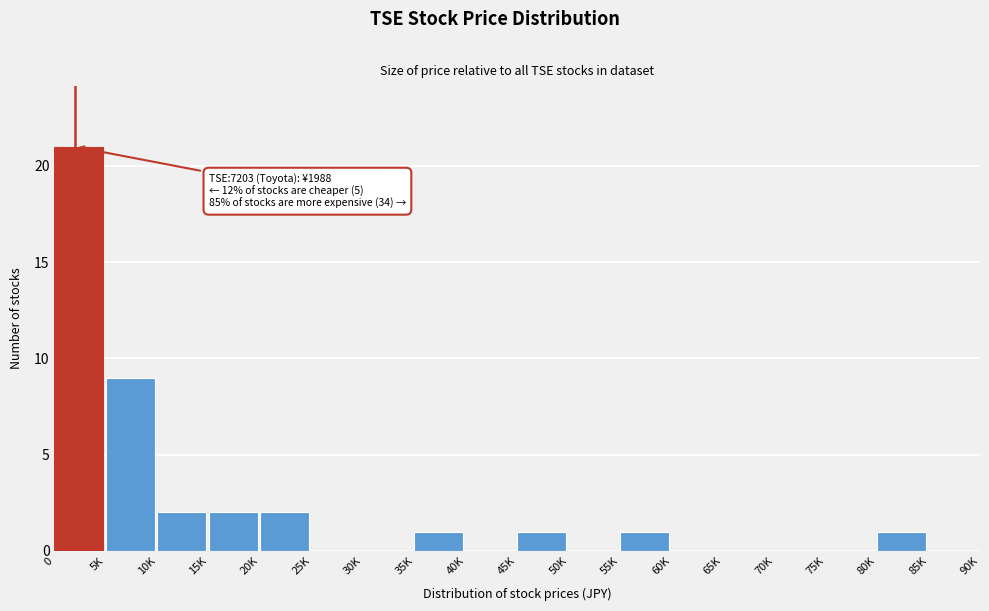

Reading left to right, list all the values displayed in this chart.

0=21	5K=9	10K=2	15K=2	20K=2	25K=0	30K=0	35K=1	40K=0	45K=1	50K=0	55K=1	60K=0	65K=0	70K=0	75K=0	80K=1	85K=0